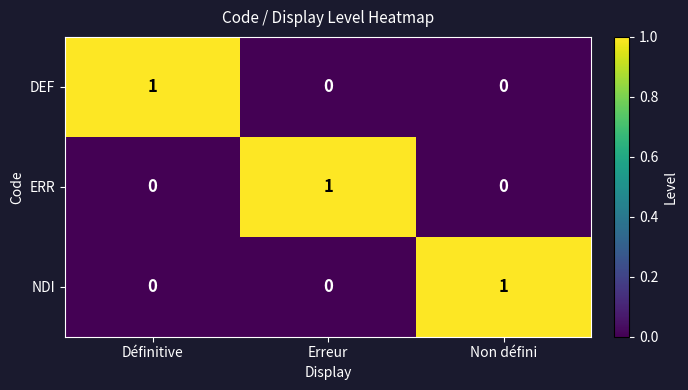

Reading right to left, extract all data points from this chart.

DEF: Non défini=0	Erreur=0	Définitive=1
ERR: Non défini=0	Erreur=1	Définitive=0
NDI: Non défini=1	Erreur=0	Définitive=0